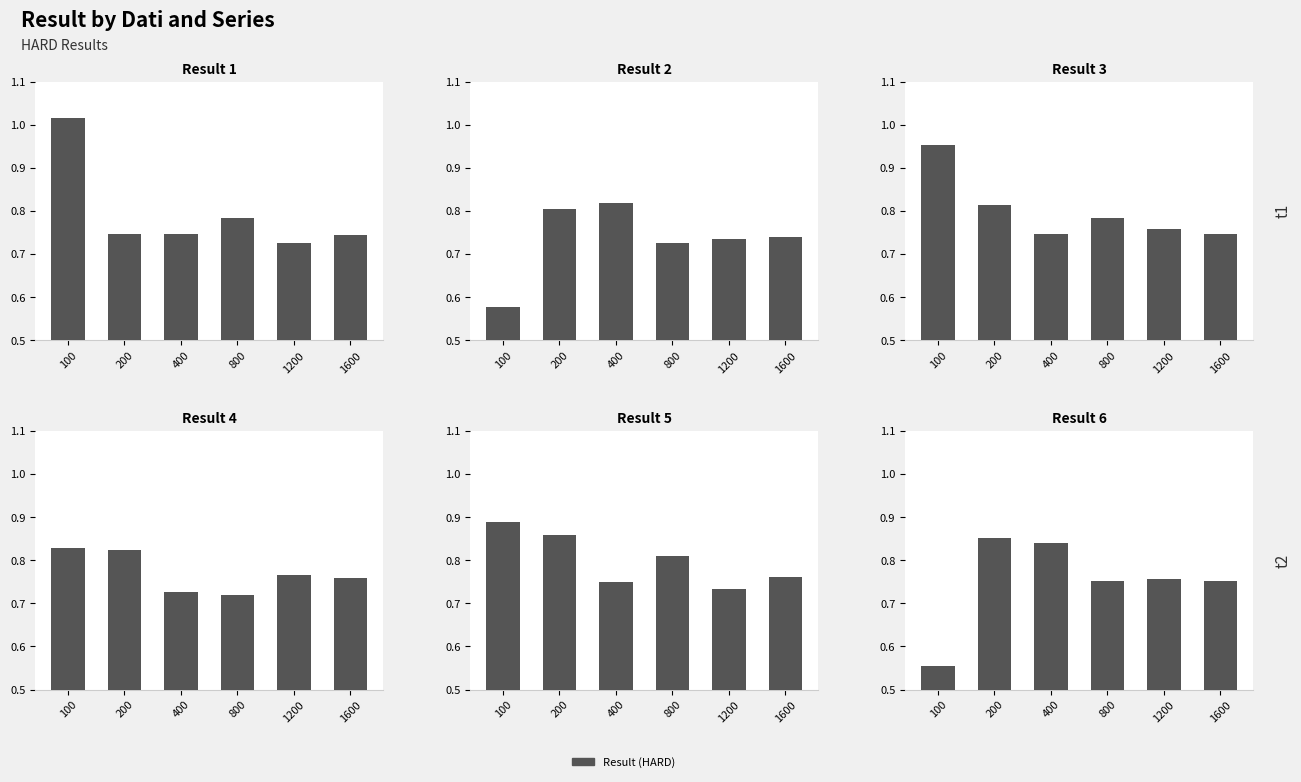

Which series has the largest total across all categories?

Result_5_HARD